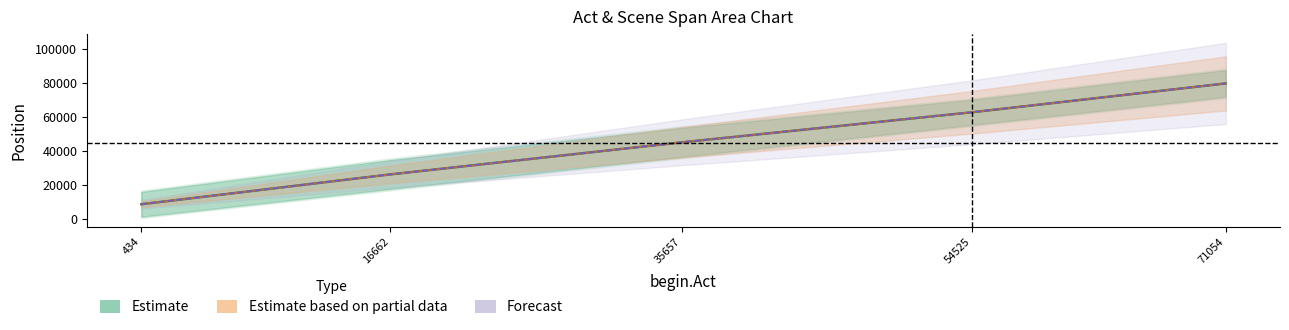

Which series changed the most between 35657 and 54525?

end.Act